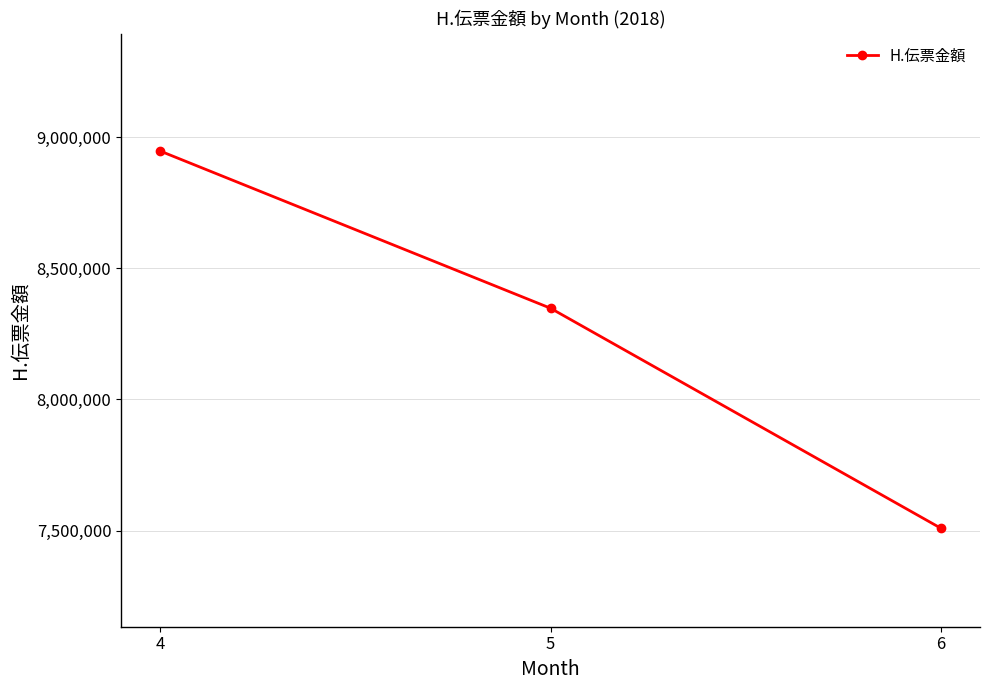

Where does the data first go above 8347840?

4